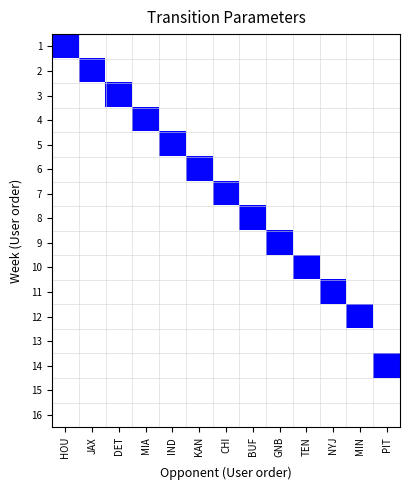

At how many categories does at least one series exceed 0?

13